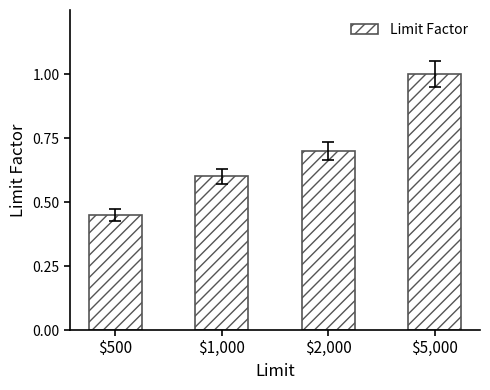

What is the label of the 2nd bar from the right?

$2,000